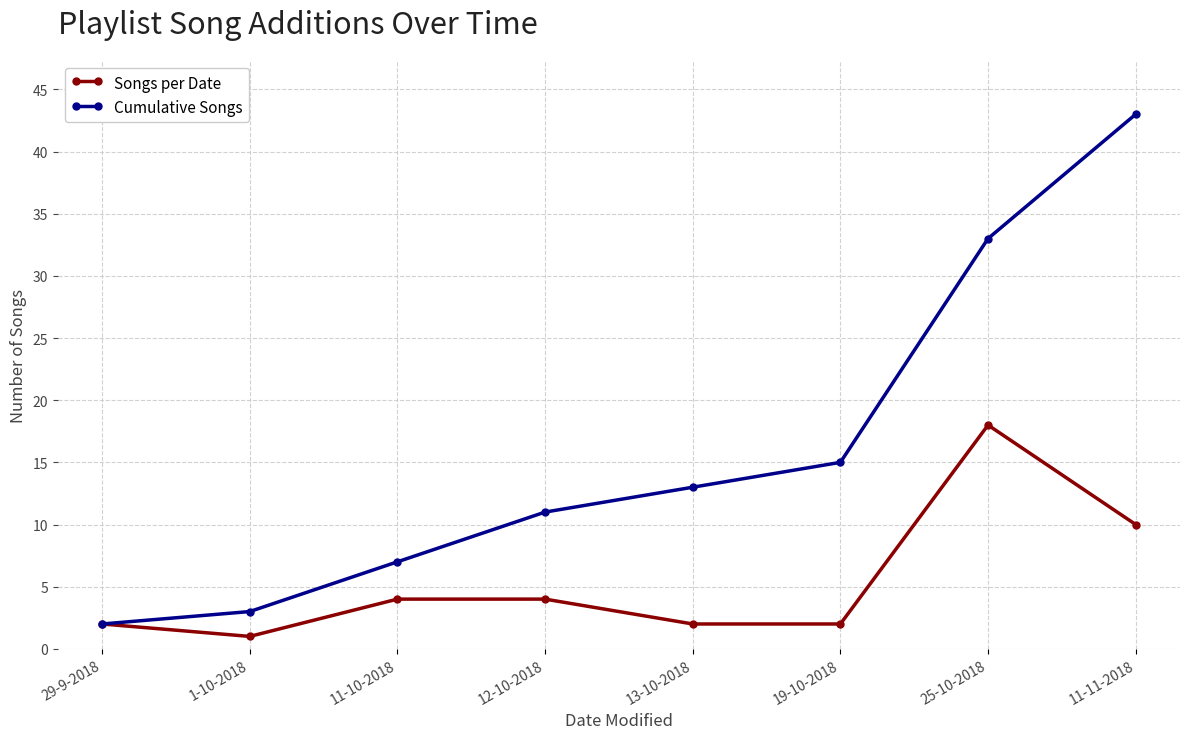

What is the difference between the second highest and second lowest values in the Cumulative Songs series?

30